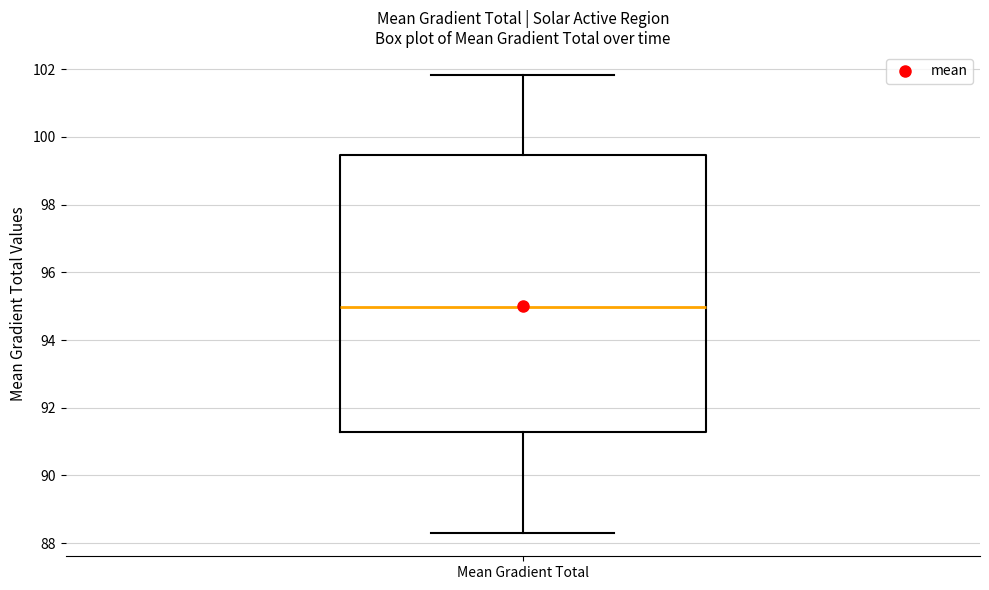

Transcribe this box plot: give where the median line is, the range the box spans, and where the two whiskers end, as read against the y-axis. The values are not printed on the chart, so give them approximately, as read against the axis.

median 95.0, box 91.2 to 99.4, whiskers 88.2 to 101.8